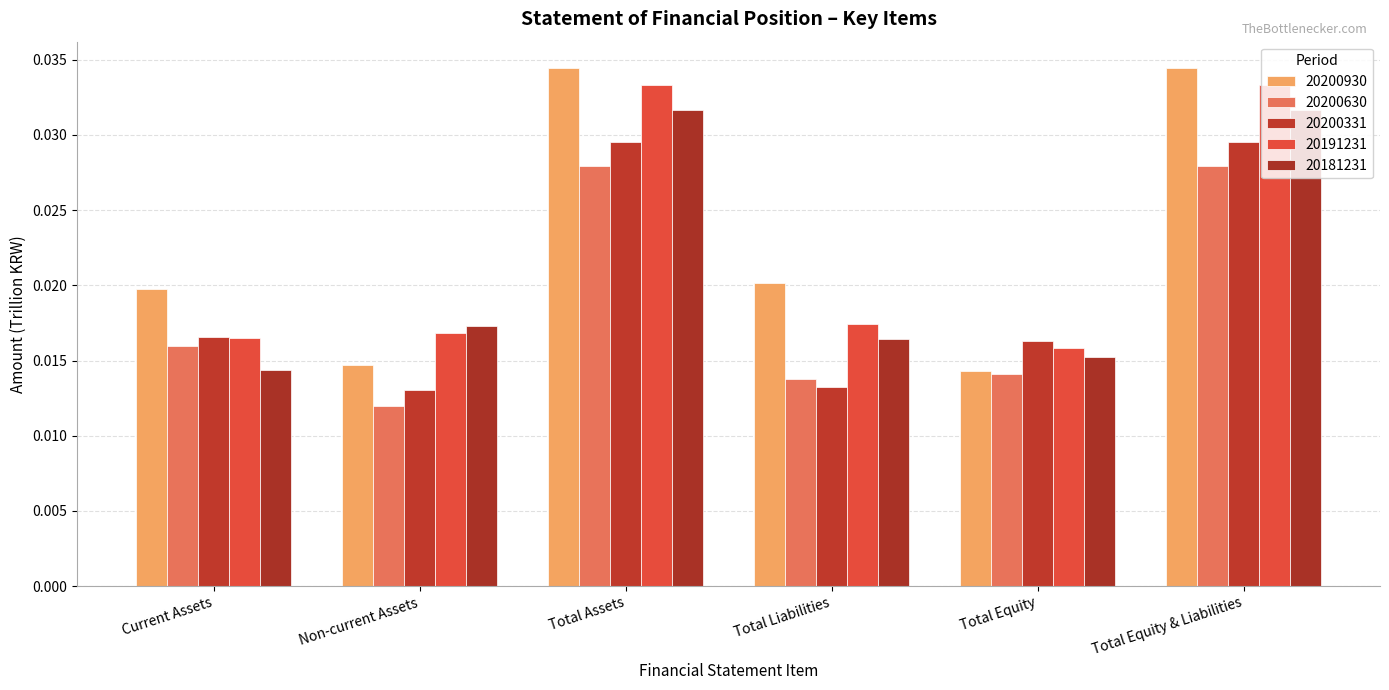

How many bars are there in total?

30